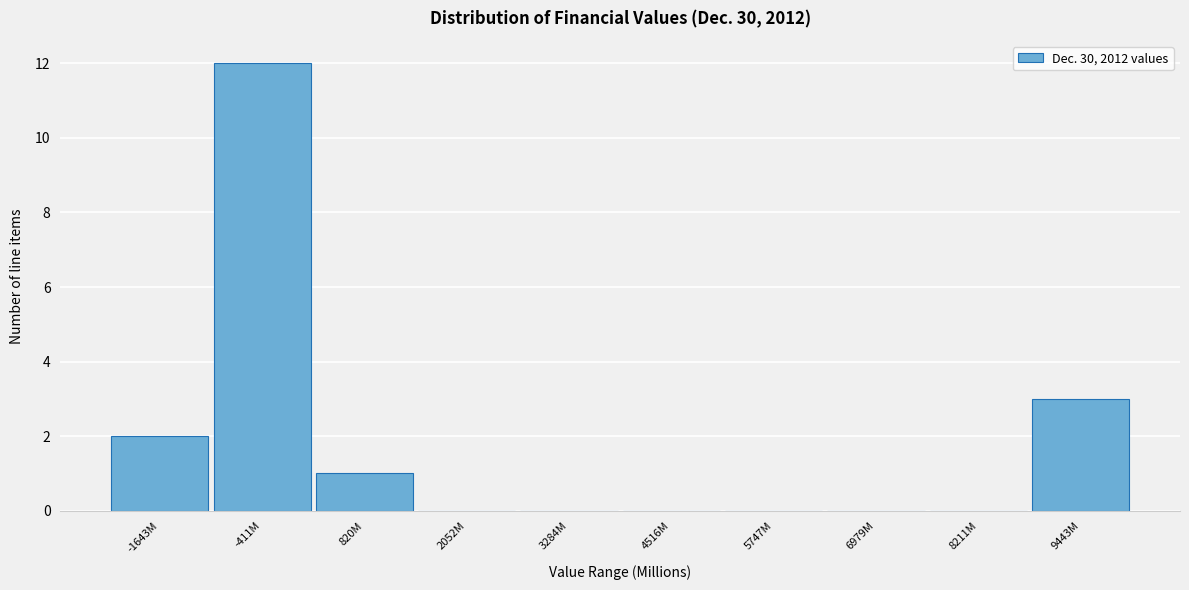

Reading left to right, what are all the values shown in this chart?

-1643M=2	-411M=12	820M=1	2052M=0	3284M=0	4516M=0	5747M=0	6979M=0	8211M=0	9443M=3